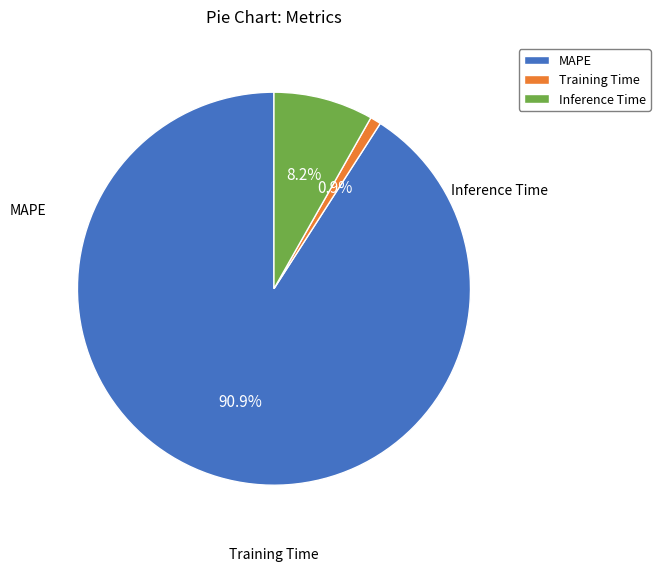

What is the smallest slice in the pie chart?

Training Time